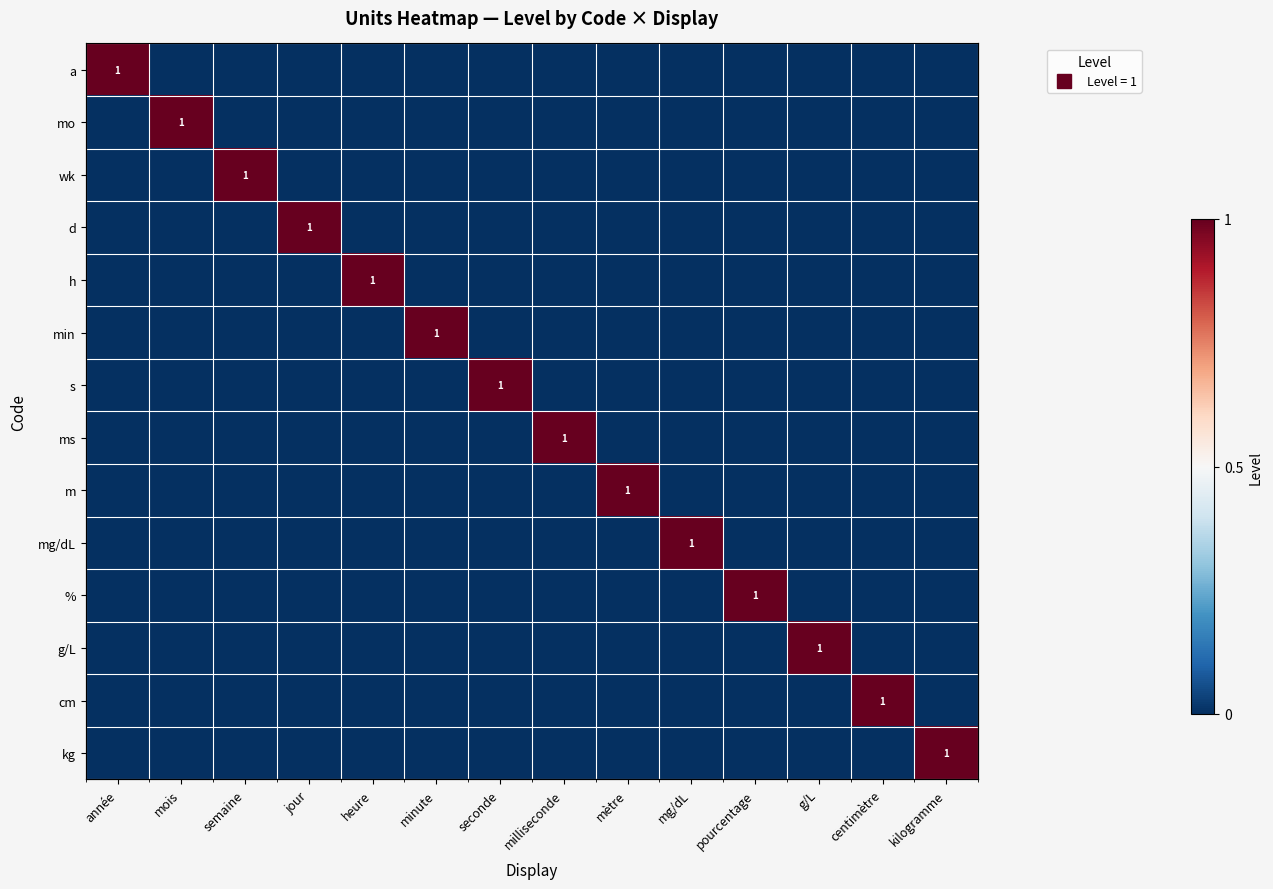

Which has a higher value, minute or mois?

minute